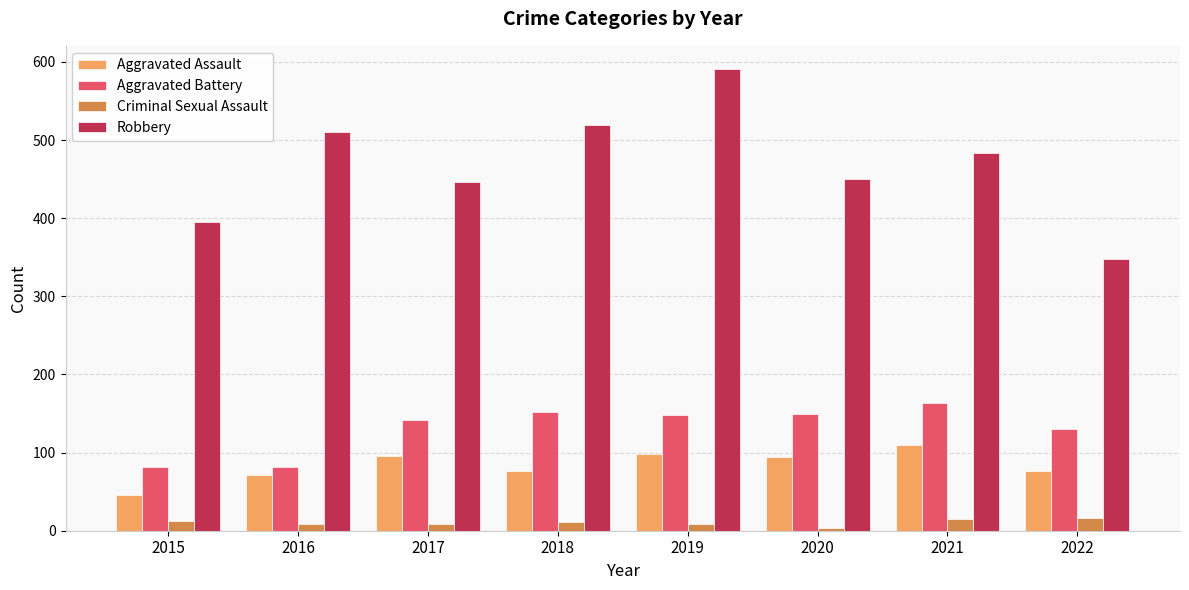

Count the number of categories in the chart.

8